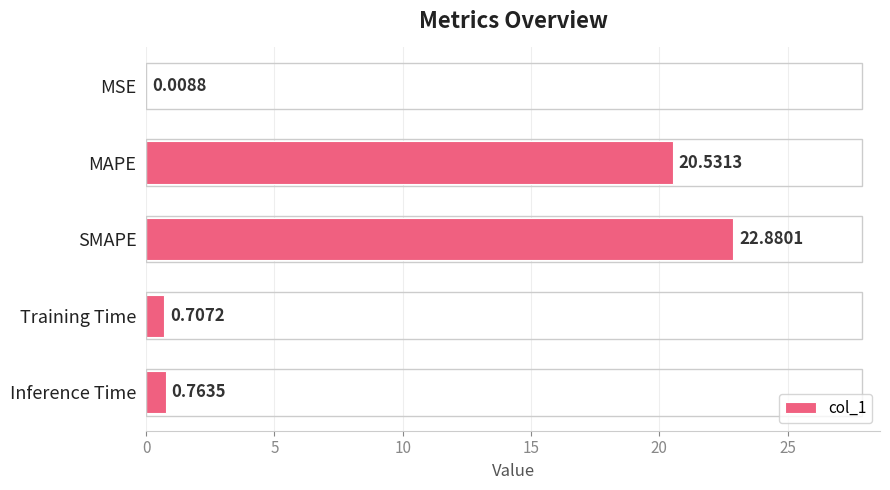

What is the change in value from MSE to Inference Time?

+0.8